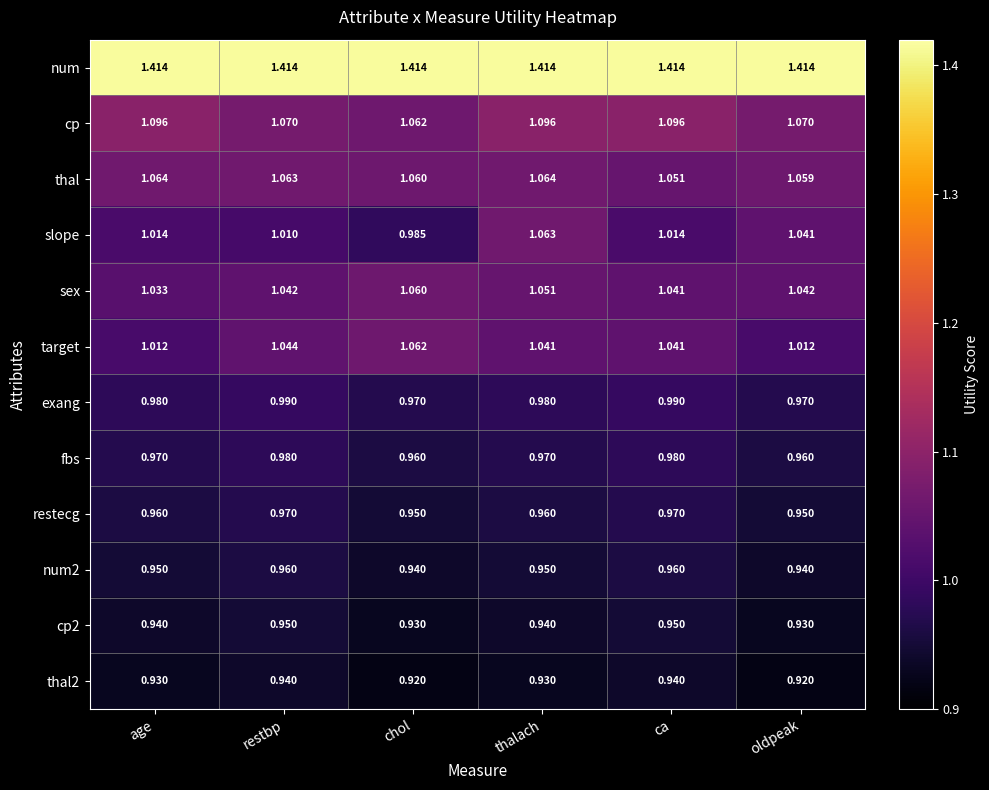

At how many categories does at least one series exceed 0?

6